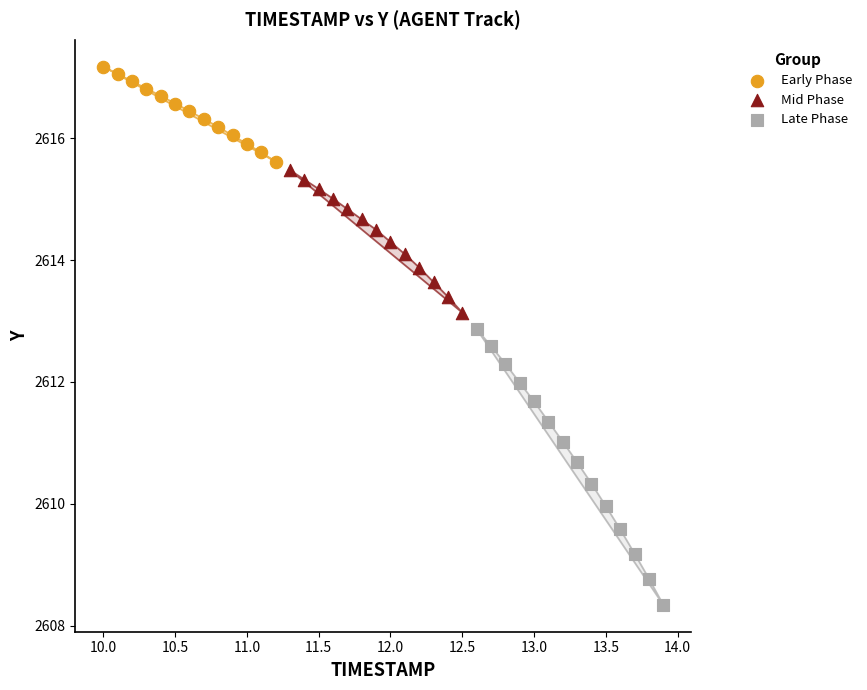

Which series contains the lowest Y value?

Late Phase